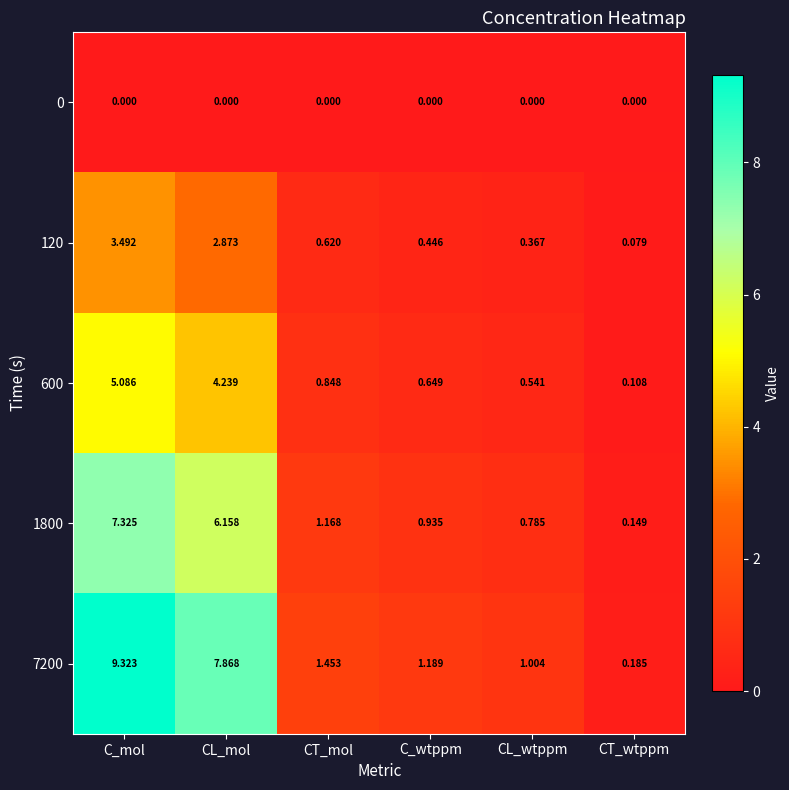

At which category is the sum across all series the highest?

C_mol